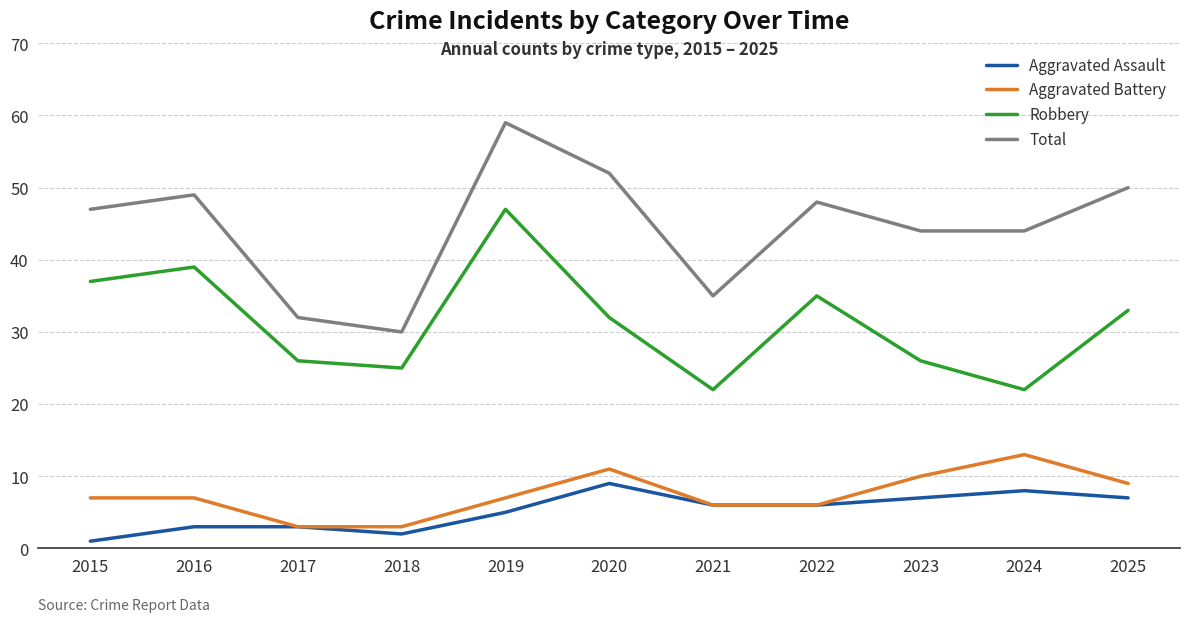

In Robbery, how many points are lower than both neighbors (excluding endpoints)?

3